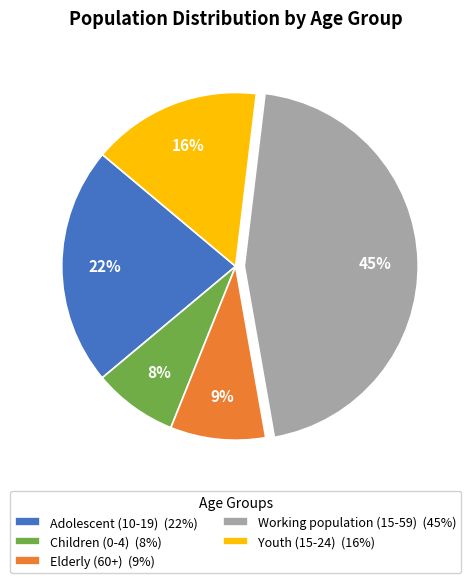

Which category has the smallest portion of the pie?

Children (0-4)